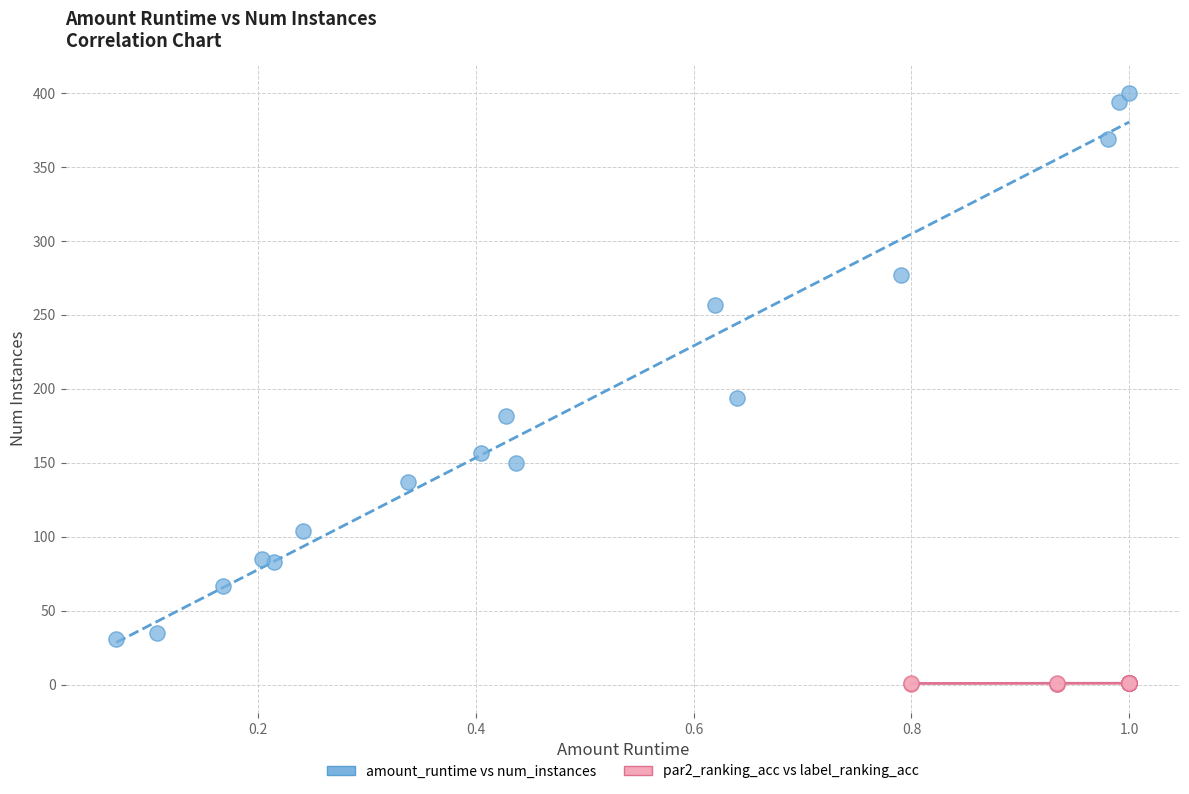

Which series contains the lowest Y value?

par2_ranking_acc vs label_ranking_acc